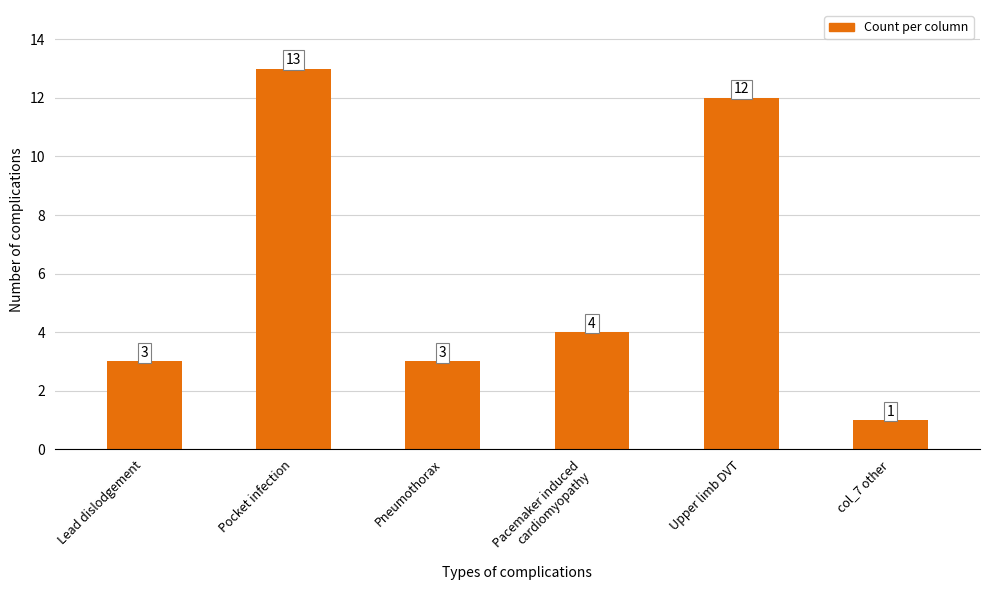

What is the smallest value displayed?

1